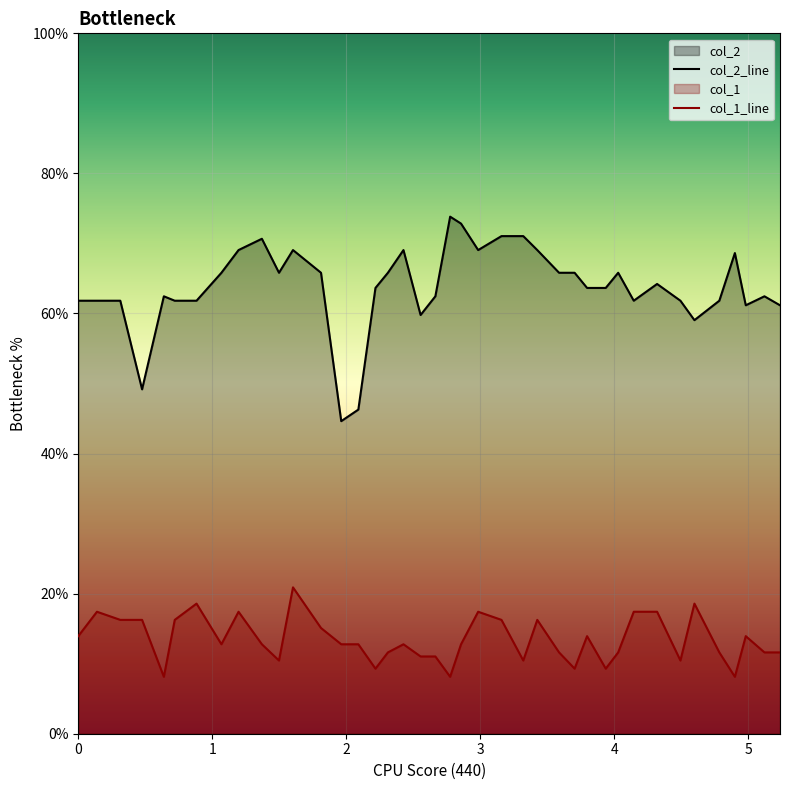

What is the difference between the maximum and minimum values in the col_2 series?

29.2